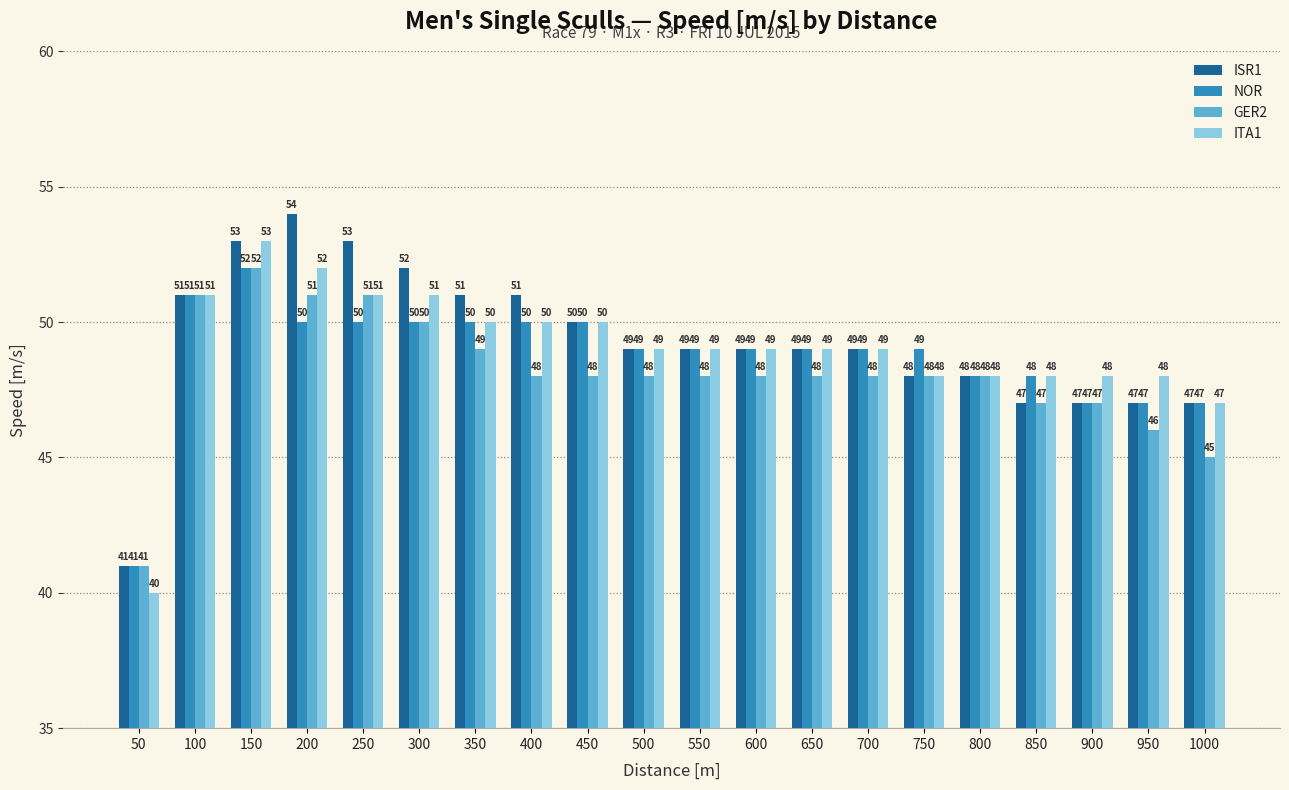

Rank the series by their average value, from lowest to highest.

GER2, NOR, ITA1, ISR1